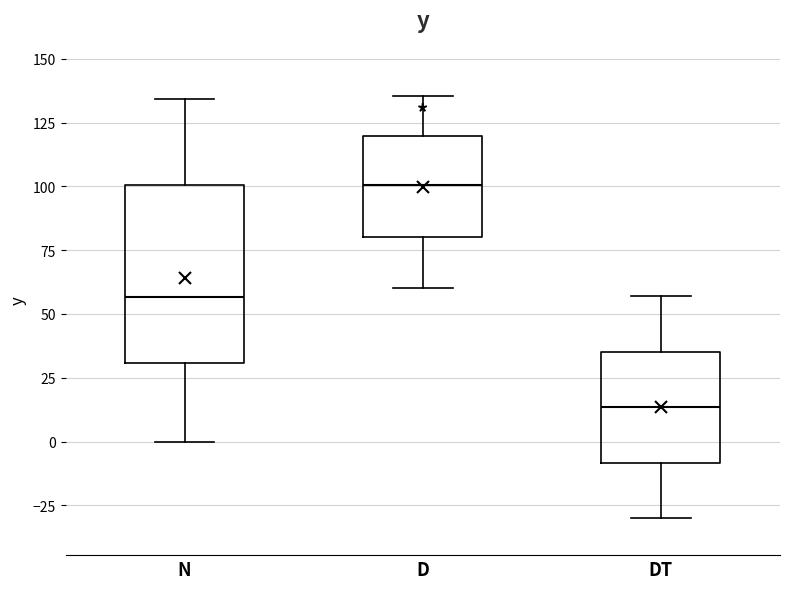

Reading left to right, transcribe this box plot: for each box, give where its median line is, the range the box spans, and where its two whiskers end, as read against the y-axis. The values are not printed on the chart, so give them approximately, as read against the axis.

N: median 55, box 30 to 100, whiskers 0 to 135
D: median 100, box 80 to 120, whiskers 60 to 135
DT: median 15, box -10 to 35, whiskers -30 to 55